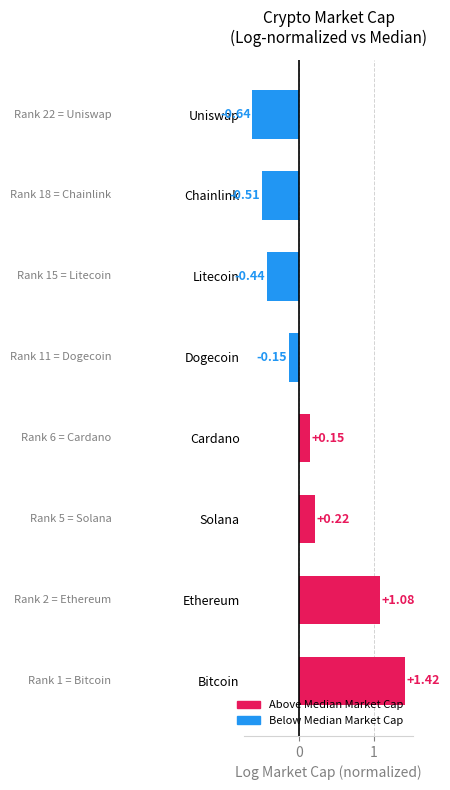

Rank the categories by value from lowest to highest.

Uniswap, Chainlink, Litecoin, Dogecoin, Cardano, Solana, Ethereum, Bitcoin